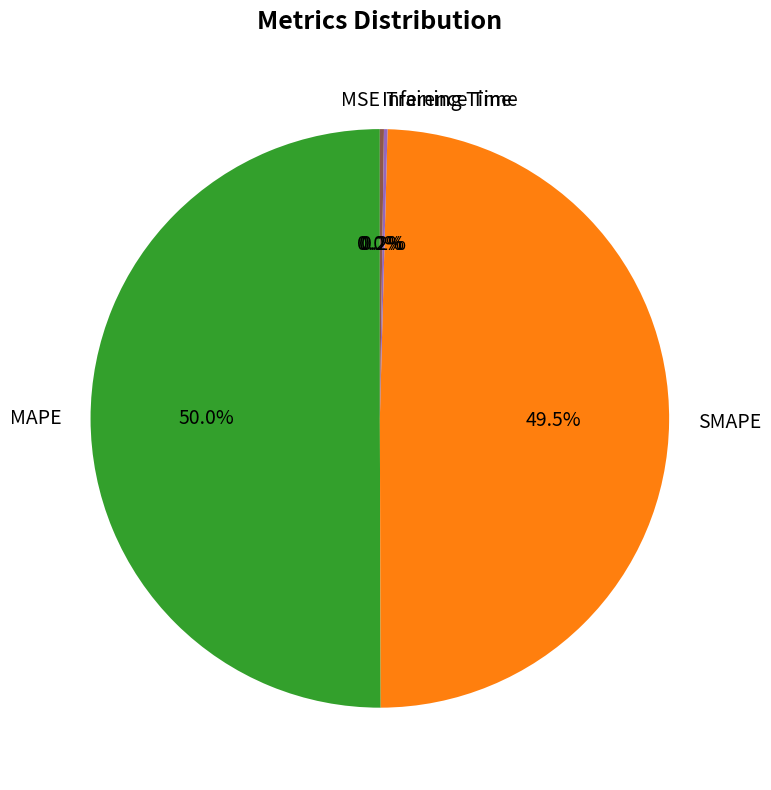

True or false: MAPE accounts for 50% of the total.

True